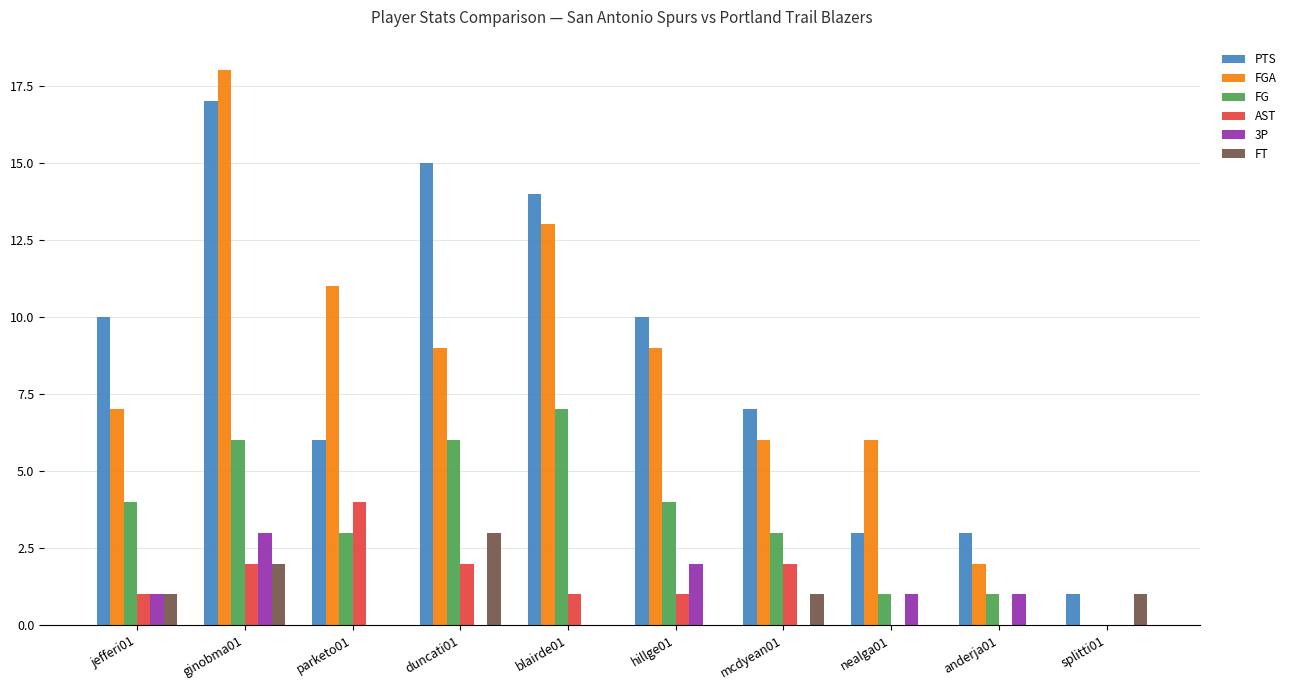

What is the sum of all FT values?

8